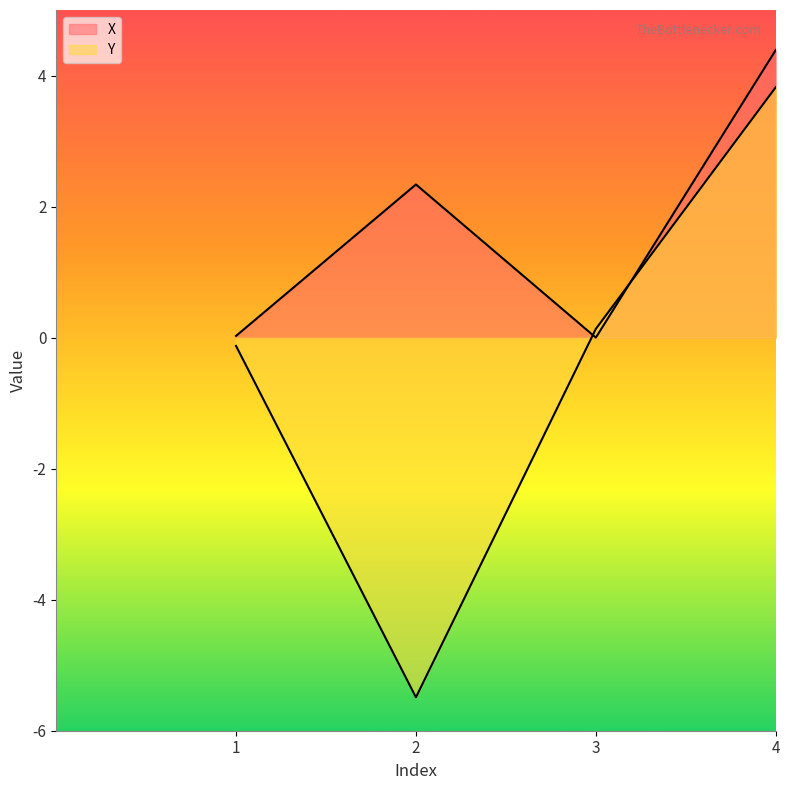

Reading left to right, list all the values displayed in this chart.

X: 0.0	2.3	0.0	4.4
Y: -0.1	-5.5	0.1	3.8